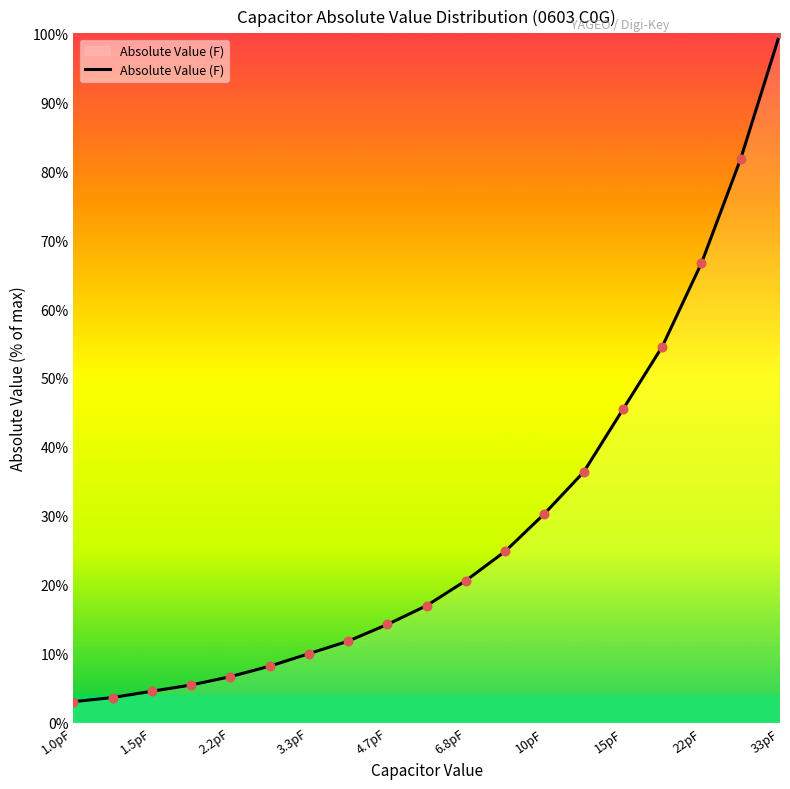

What is the difference between the maximum and minimum values?

97.0